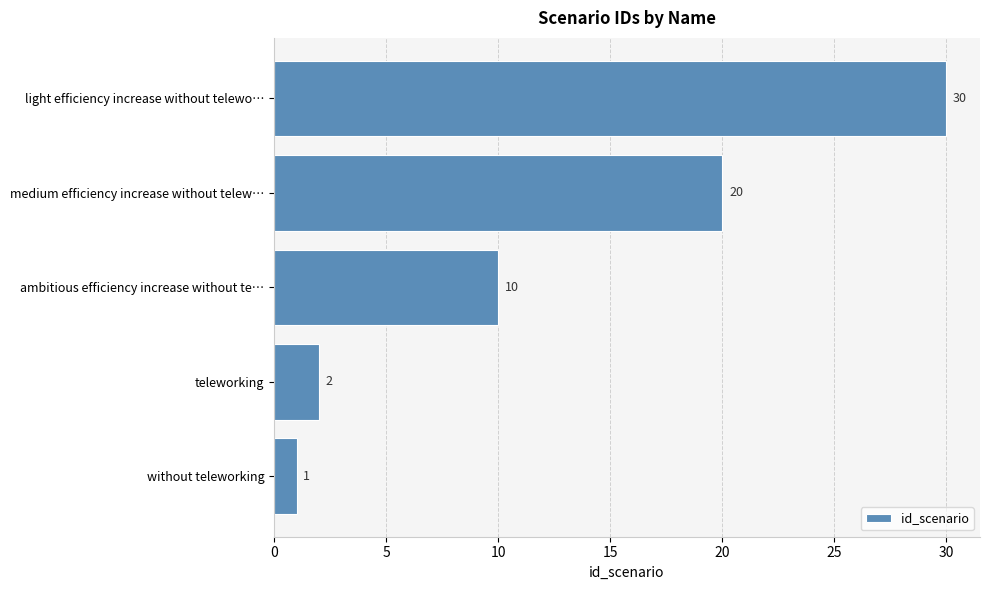

At which label is the value closest to 15?

ambitious efficiency increase without te…